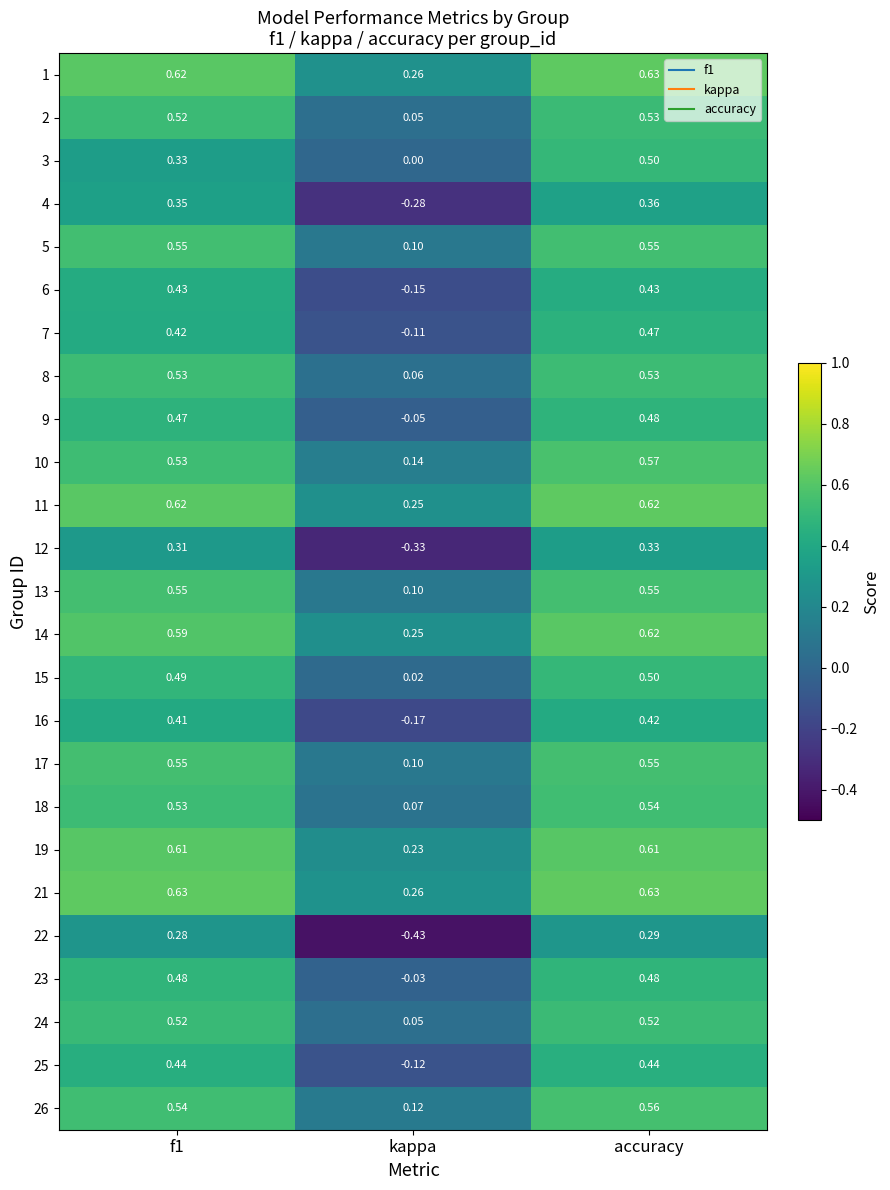

At which label does 11 reach its minimum?

kappa